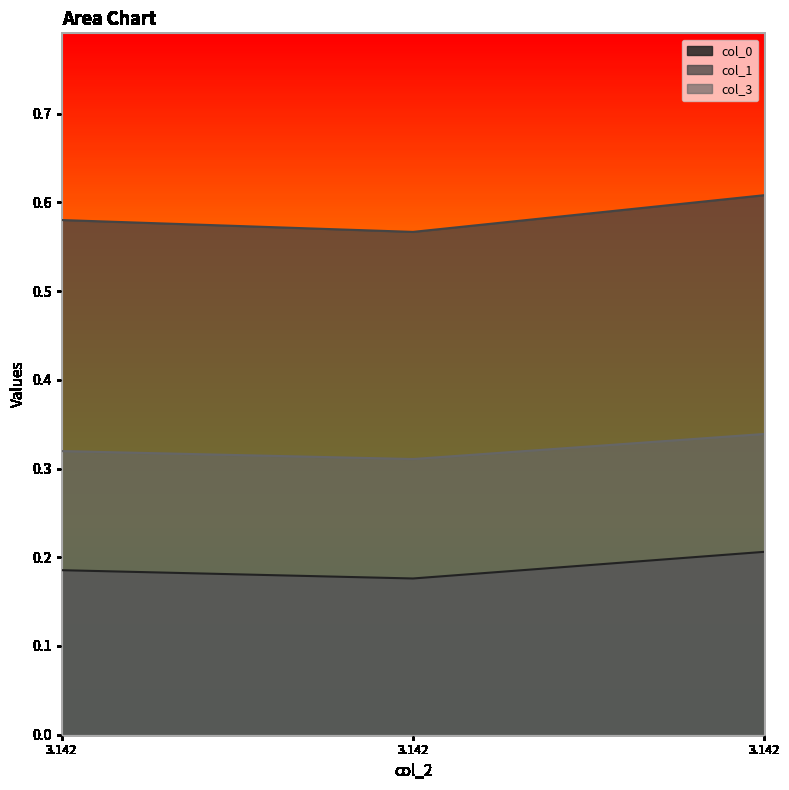

Count the number of categories in the chart.

3